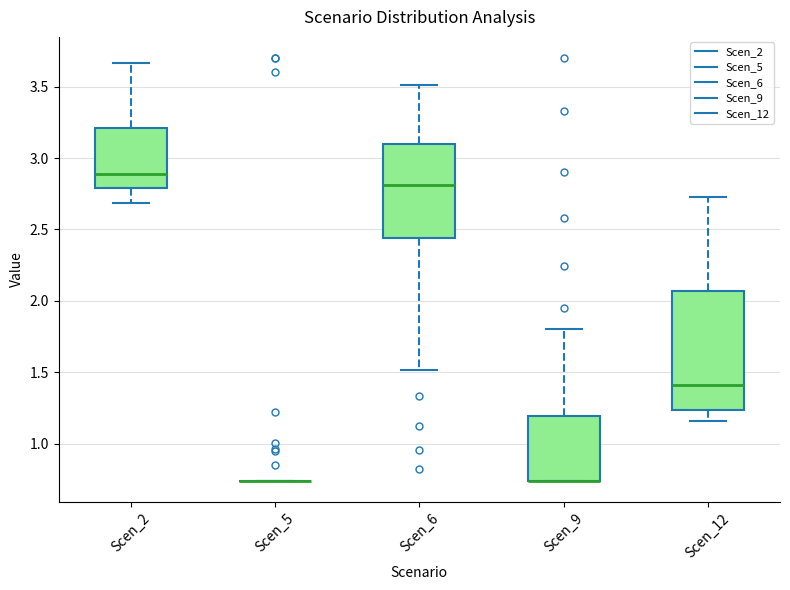

Reading left to right, transcribe this box plot: for each box, give where its median line is, the range the box spans, and where its two whiskers end, as read against the y-axis. The values are not printed on the chart, so give them approximately, as read against the axis.

Scen_2: median 2.90, box 2.80 to 3.20, whiskers 2.70 to 3.65
Scen_5: box collapsed to a line at 0.75, whiskers 0.75 to 0.75
Scen_6: median 2.80, box 2.45 to 3.10, whiskers 1.50 to 3.50
Scen_9: median 0.75 (drawn on the box's lower edge), box 0.75 to 1.20, whiskers 0.75 to 1.80
Scen_12: median 1.40, box 1.25 to 2.05, whiskers 1.15 to 2.75